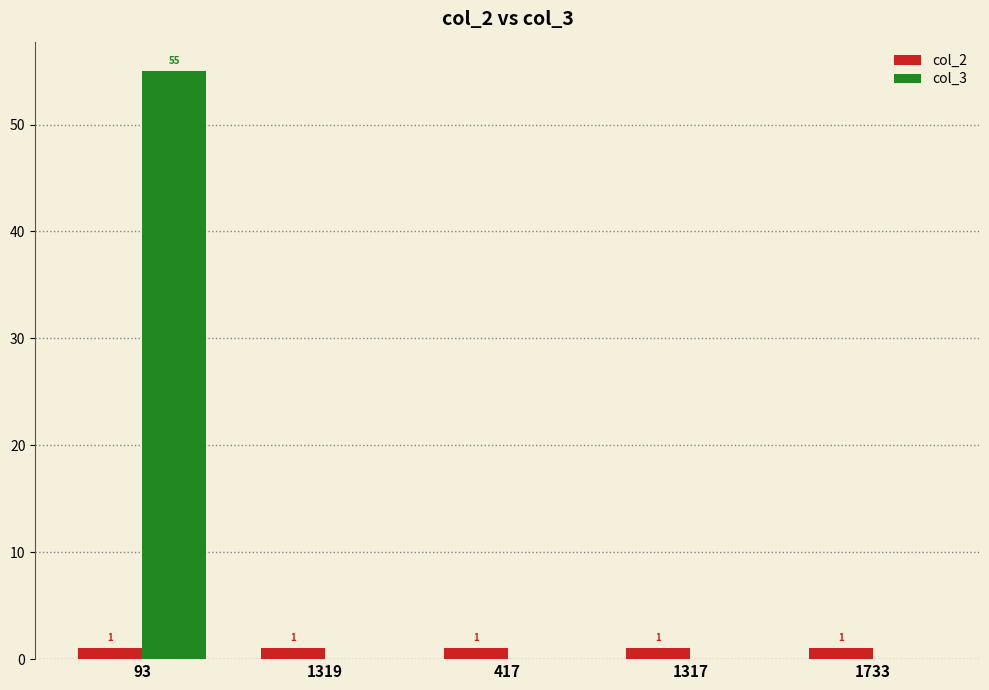

What is the maximum value shown in the chart?

55